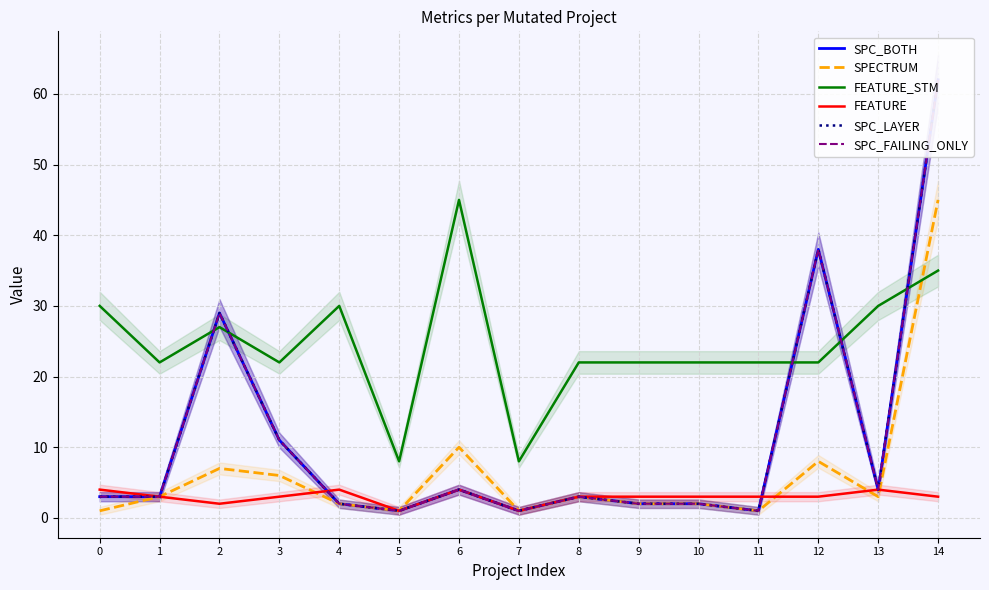

Reading left to right, transcribe all the data shown in this chart.

SPC_BOTH: 3	3	29	11	2	1	4	1	3	2	2	1	38	4	62
SPECTRUM: 1	3	7	6	2	1	10	1	3	2	2	1	8	3	45
FEATURE_STM: 30	22	27	22	30	8	45	8	22	22	22	22	22	30	35
FEATURE: 4	3	2	3	4	1	4	1	3	3	3	3	3	4	3
SPC_LAYER: 3	3	29	11	2	1	4	1	3	2	2	1	38	4	62
SPC_FAILING_ONLY: 3	3	29	11	2	1	4	1	3	2	2	1	38	4	62